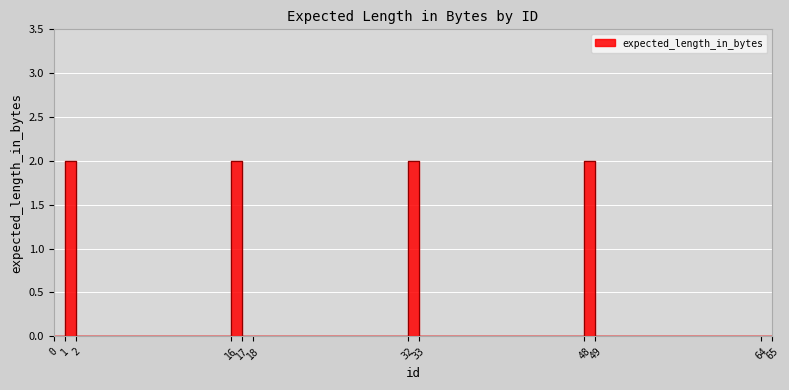

What is the difference between the values at 49 and 1?

2